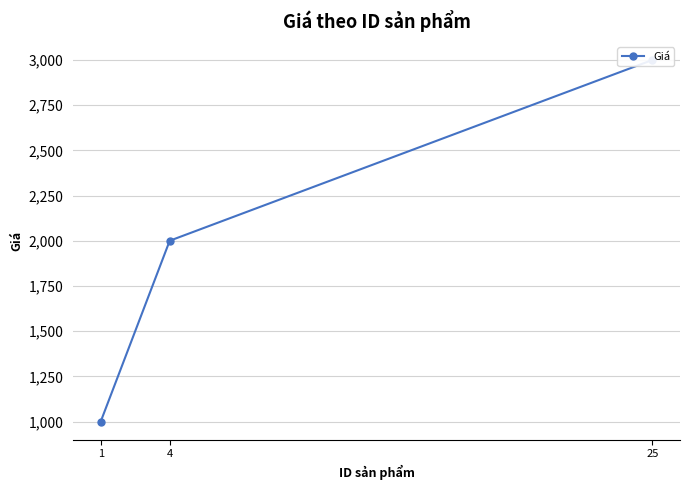

Does the chart have visible grid lines?

Yes